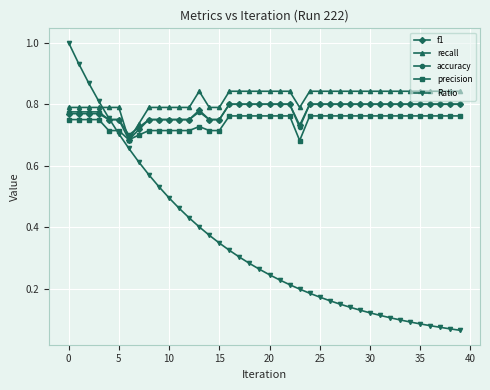

How many distinct data groups are displayed?

5